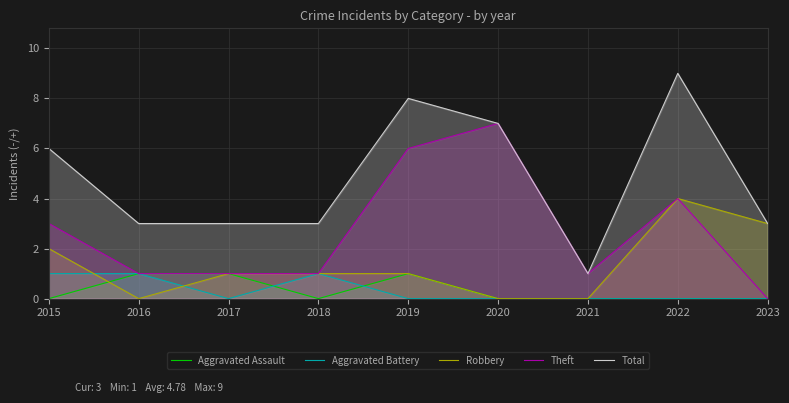

The value of Robbery at 2015 is 2. True or false?

True